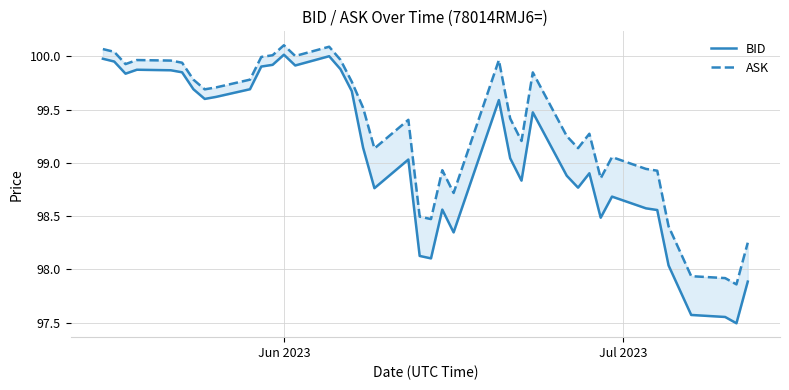

What is the minimum value shown in the chart?

97.5